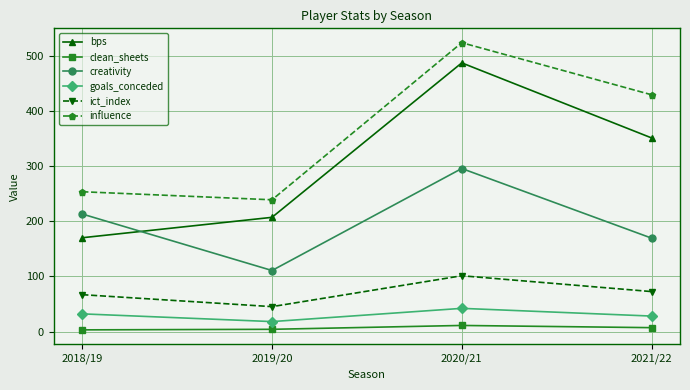

Where does the ict_index series first go above 72?

2020/21